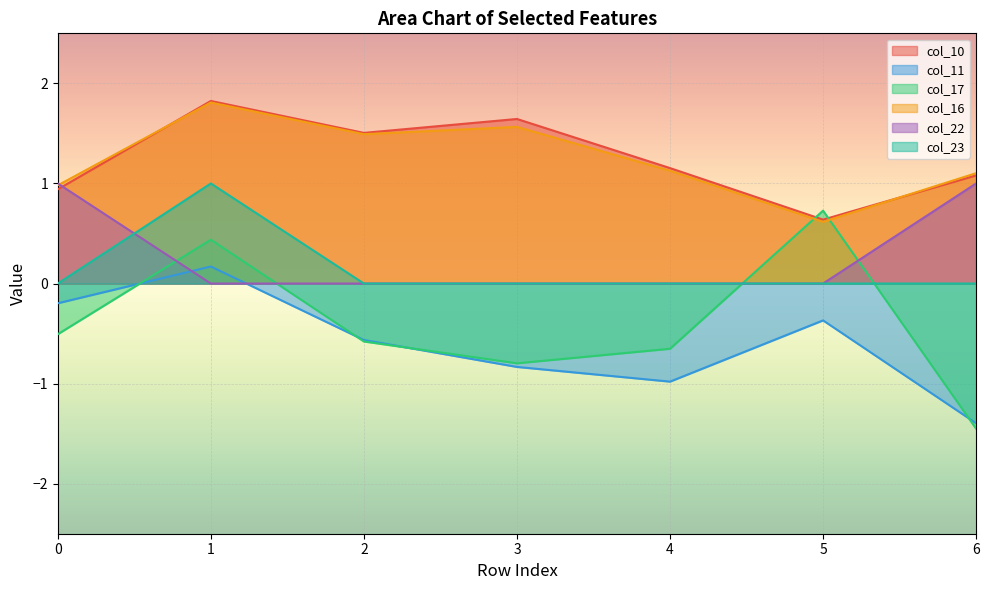

Count the col_11 values in the range 0 to 1.

1